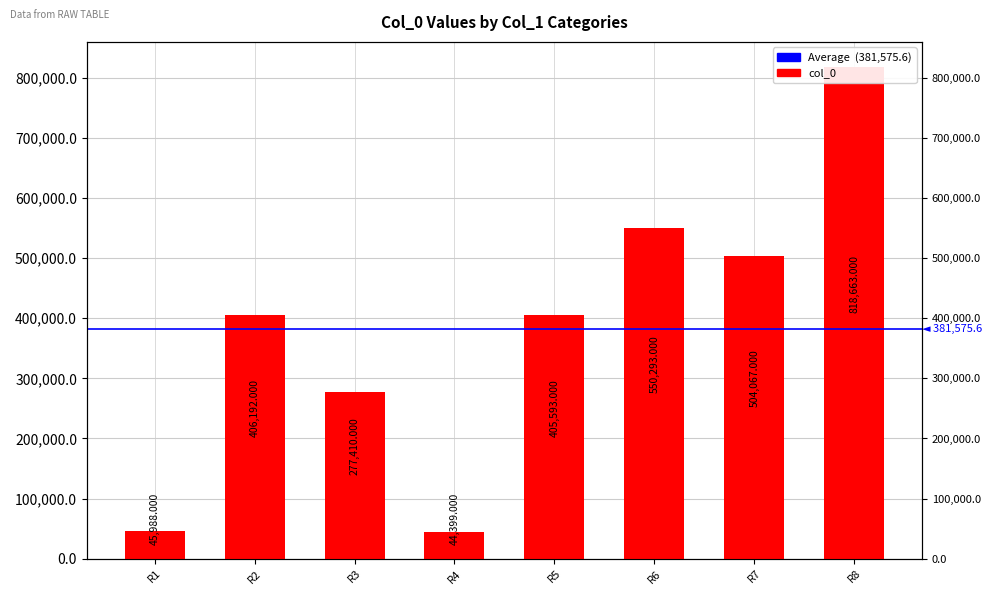

Reading left to right, transcribe all the data shown in this chart.

R1=45988	R2=406192	R3=277410	R4=44399	R5=405593	R6=550293	R7=504067	R8=818663